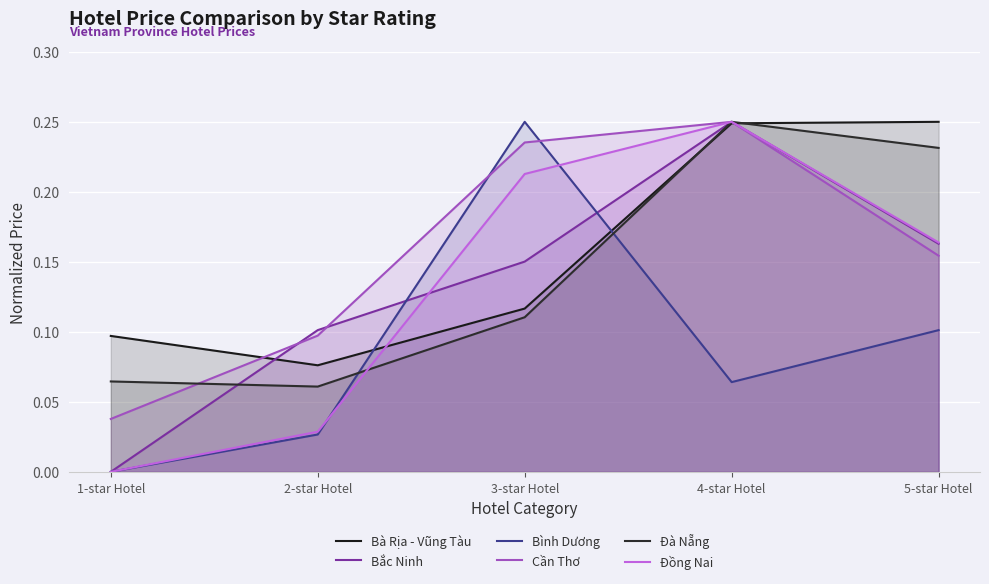

Reading right to left, list all the values displayed in this chart.

Bà Rịa - Vũng Tàu: 0.2	0.2	0.1	0.1	0.1
Bắc Ninh: 0.2	0.2	0.2	0.1	0.0
Bình Dương: 0.1	0.1	0.2	0.0	0.0
Cần Thơ: 0.2	0.2	0.2	0.1	0.0
Đà Nẵng: 0.2	0.2	0.1	0.1	0.1
Đồng Nai: 0.2	0.2	0.2	0.0	0.0